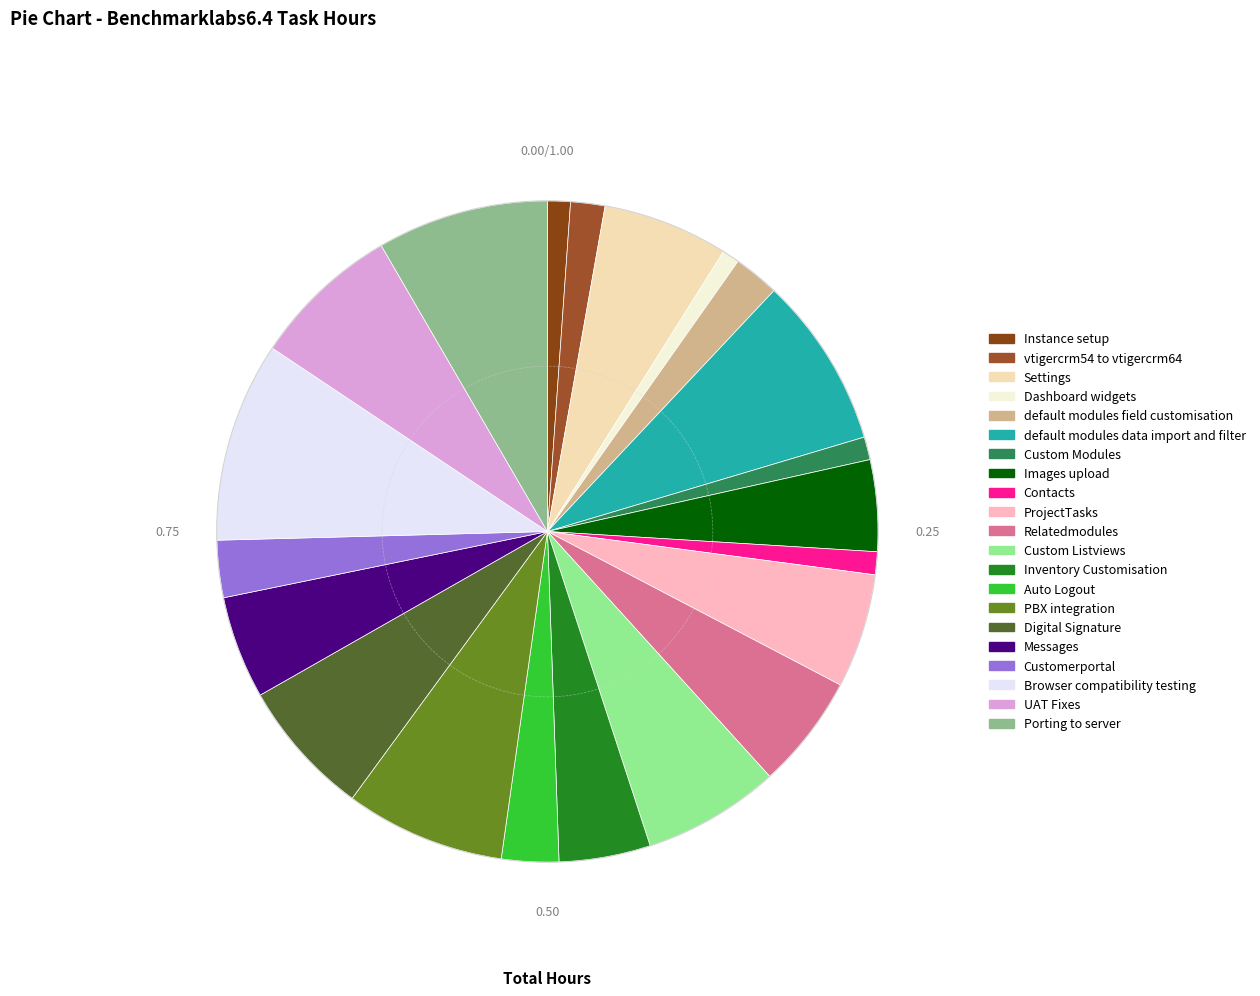

To the nearest percent, what is the difference between the Contacts and default modules data import and filter slice percentages?

7%